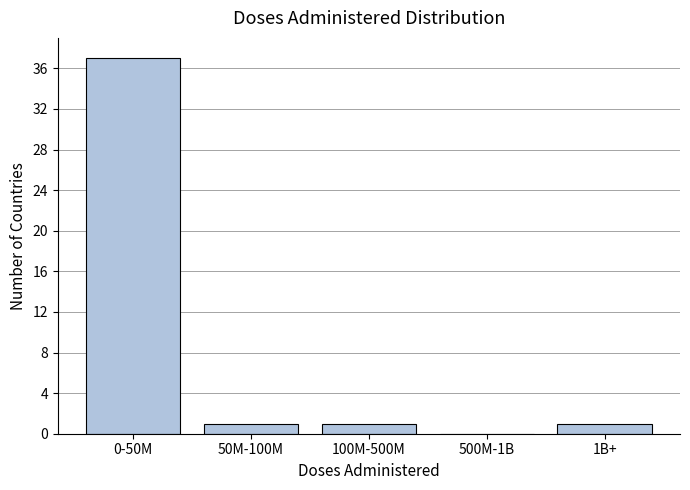

Reading left to right, what are all the values shown in this chart?

0-50M=37	50M-100M=1	100M-500M=1	500M-1B=0	1B+=1